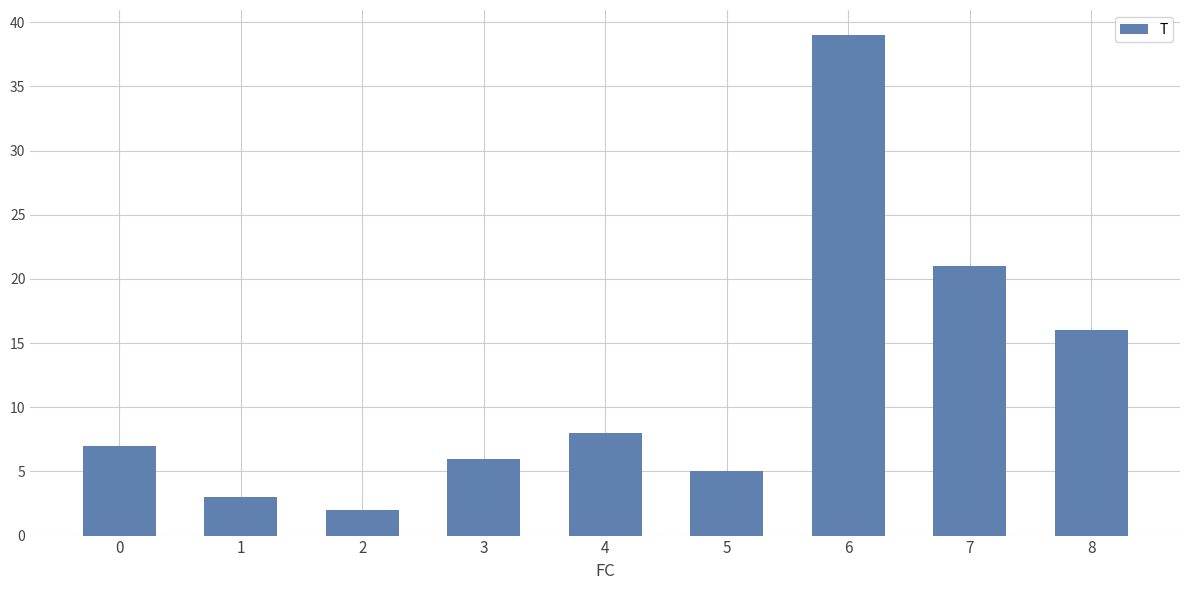

True or false: the data shows 1 at 3.

False